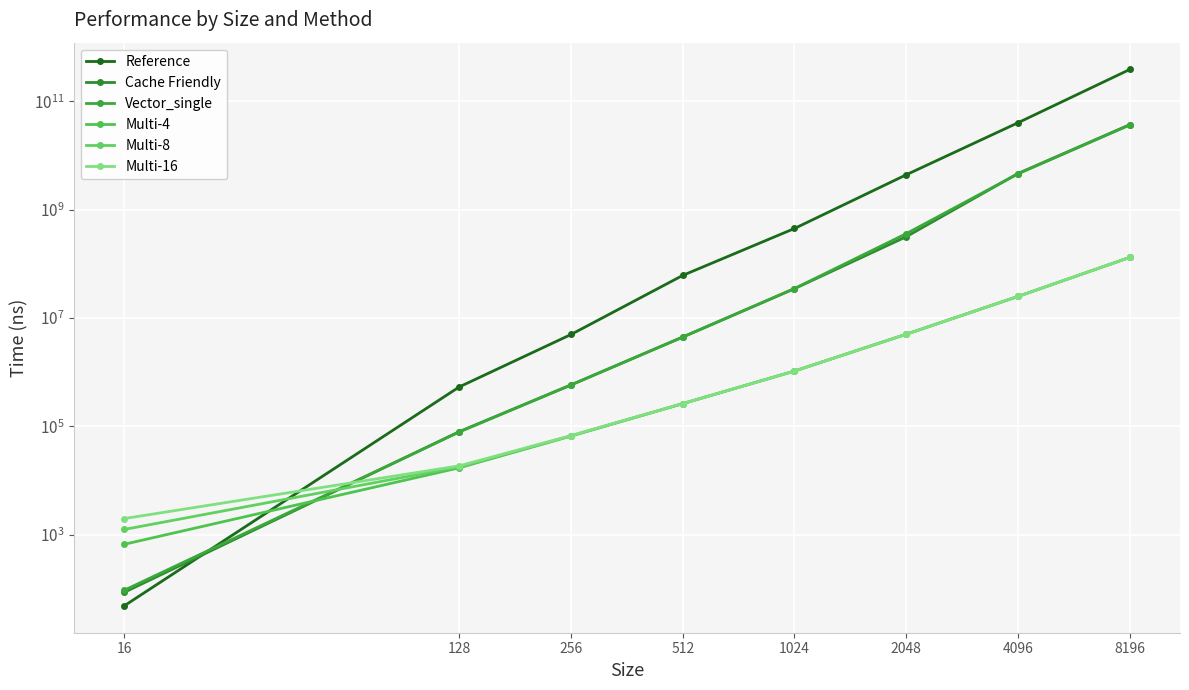

Is the value of Multi-4 at 8196 greater than the value of Cache Friendly at 256?

Yes